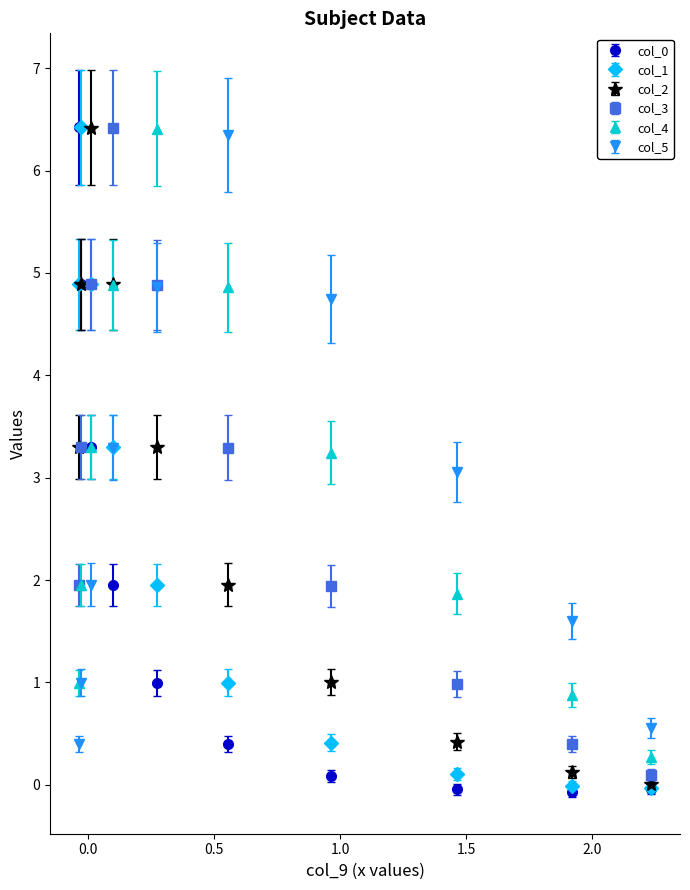

How many data points in col_3 are above 3?

5